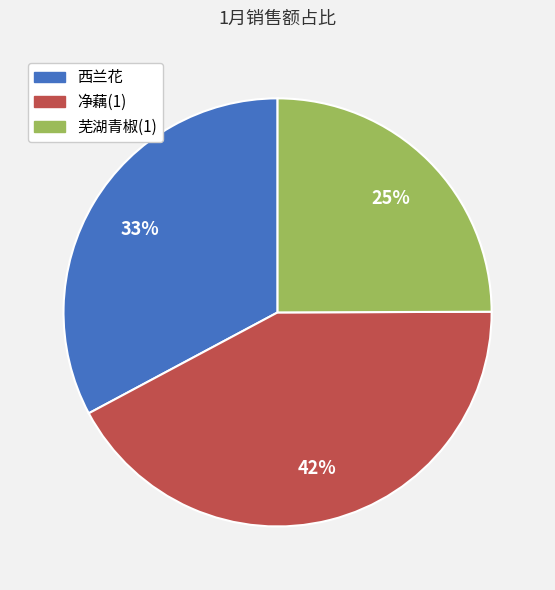

Which category has the smallest portion of the pie?

芜湖青椒(1)